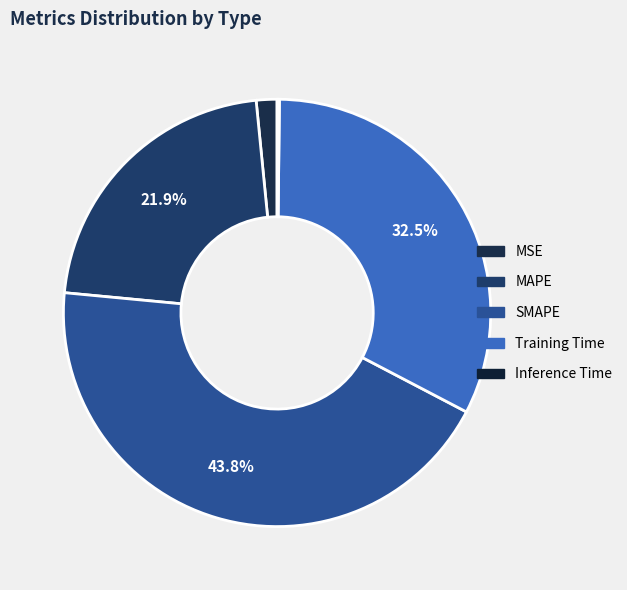

What portion of the pie excludes MAPE?

78.1%